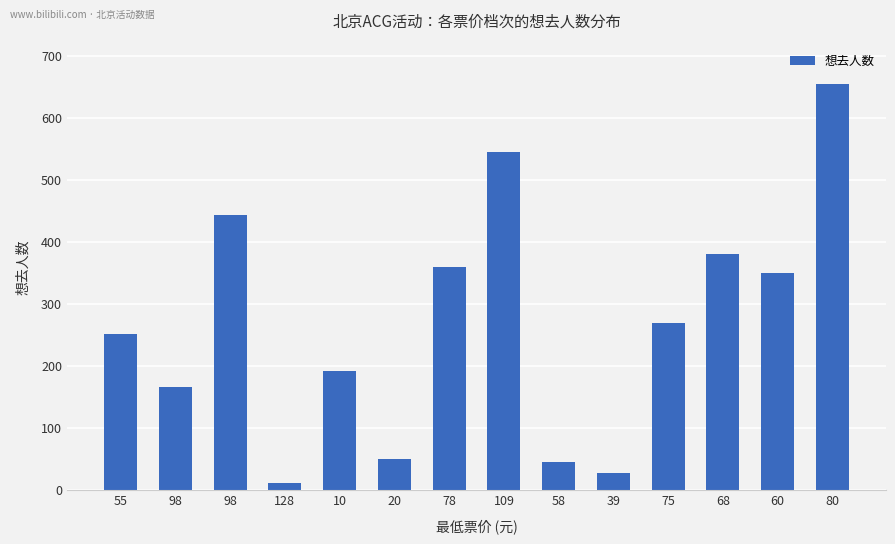

What is the ratio of the value at 10 to the value at 98?

0.4